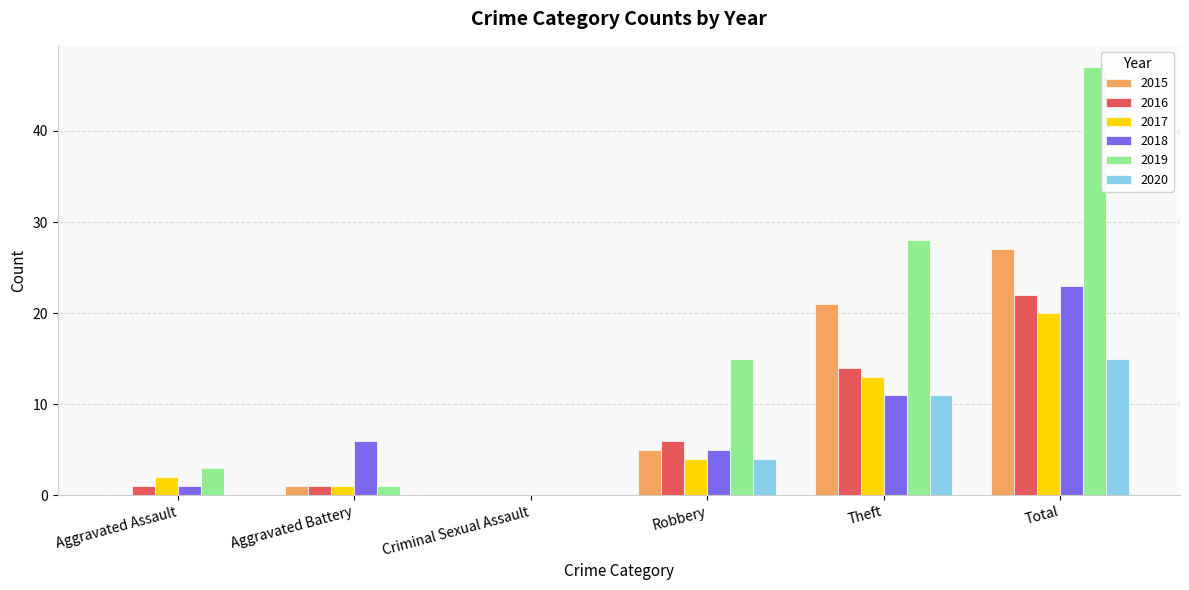

Which series has the widest spread of values?

2019